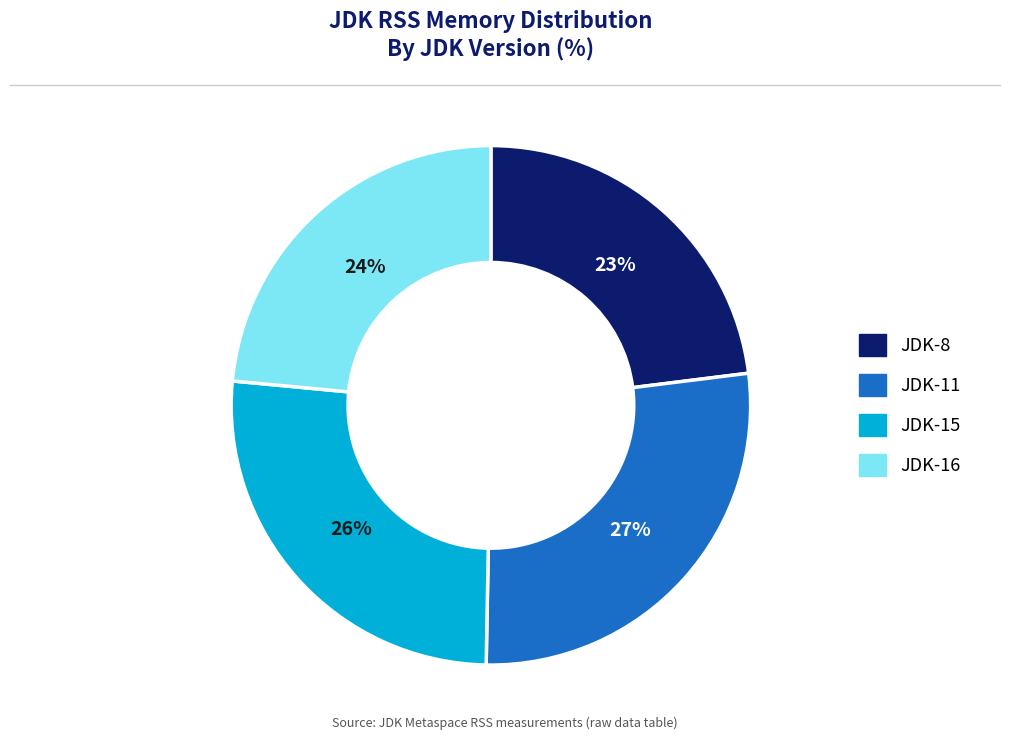

To the nearest percent, what is the difference between the largest and smallest slice percentages?

4%